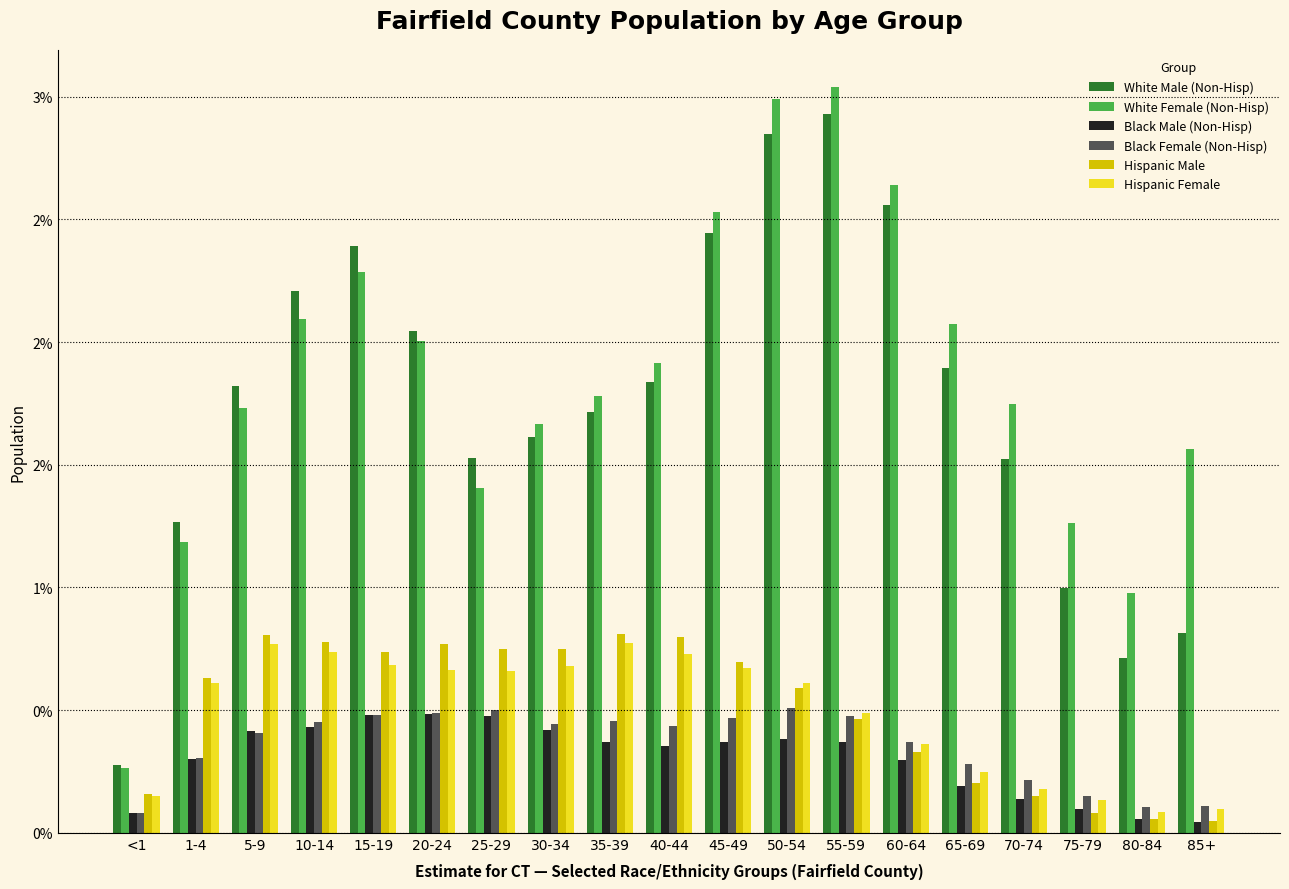

What are all the series names shown in the legend?

White Male (Non-Hisp), White Female (Non-Hisp), Black Male (Non-Hisp), Black Female (Non-Hisp), Hispanic Male, Hispanic Female